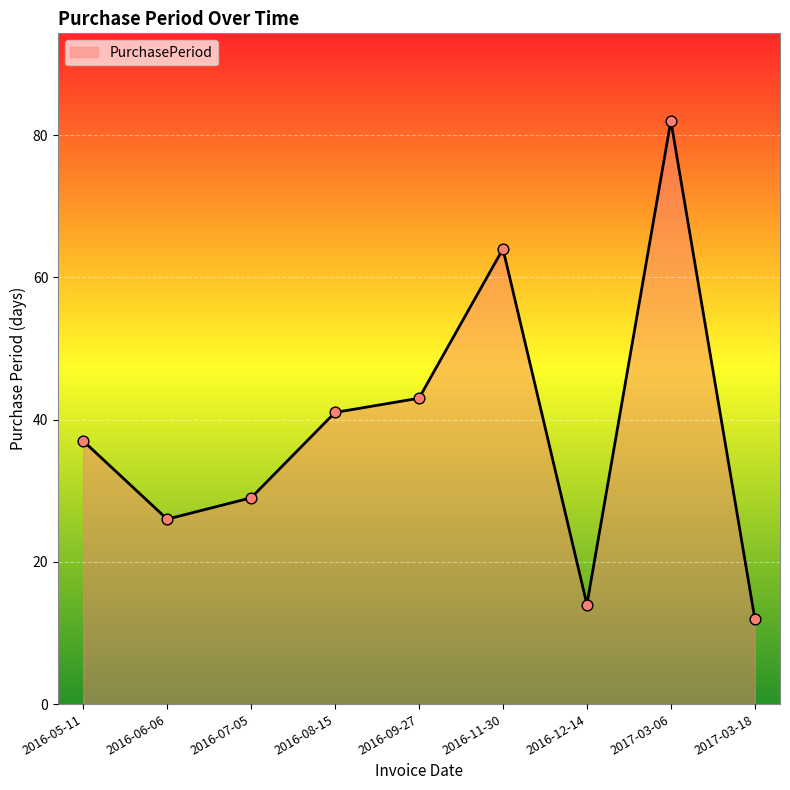

Which has a higher value, 2016-12-14 or 2017-03-18?

2016-12-14